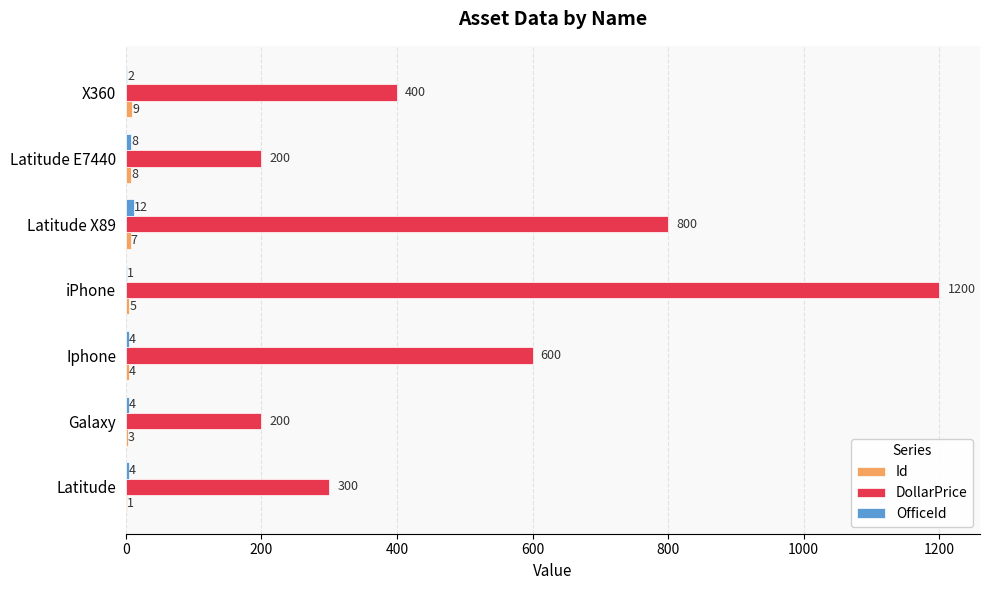

Between iPhone and Latitude E7440, which series saw the biggest shift?

DollarPrice